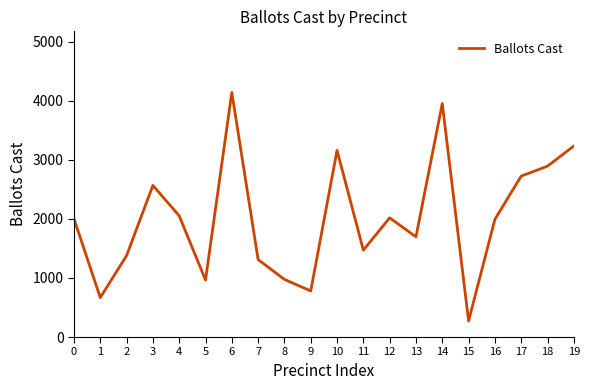

How many interior local valleys (lower than both neighbors) does the data have?

6